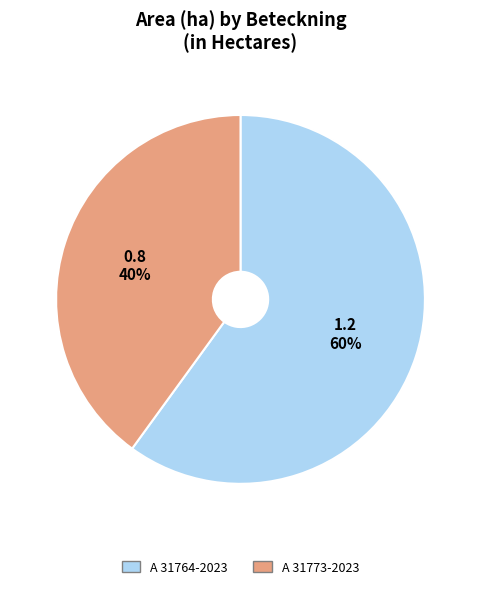

Combined, do A 31773-2023 and A 31764-2023 account for over 50%?

Yes